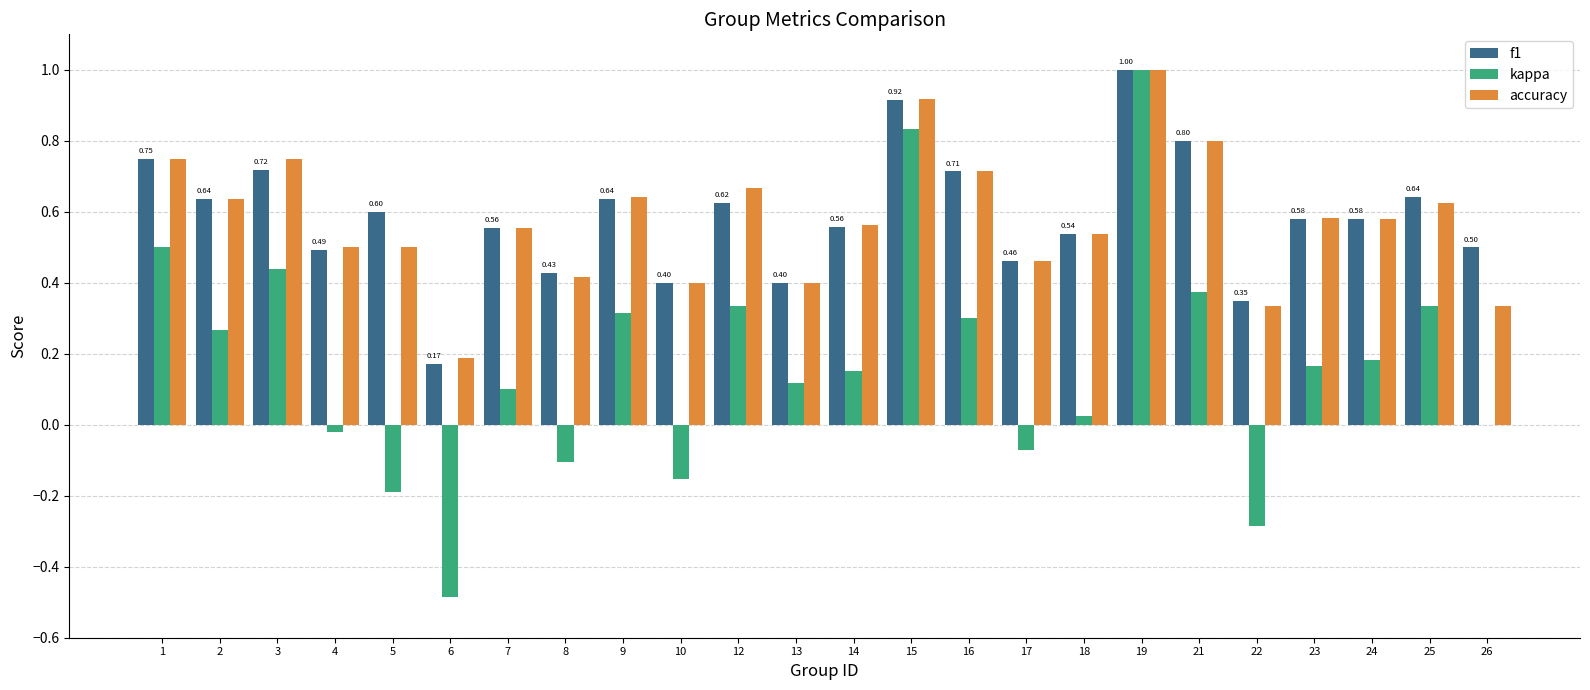

Is the value of f1 at 12 greater than the value of kappa at 9?

Yes